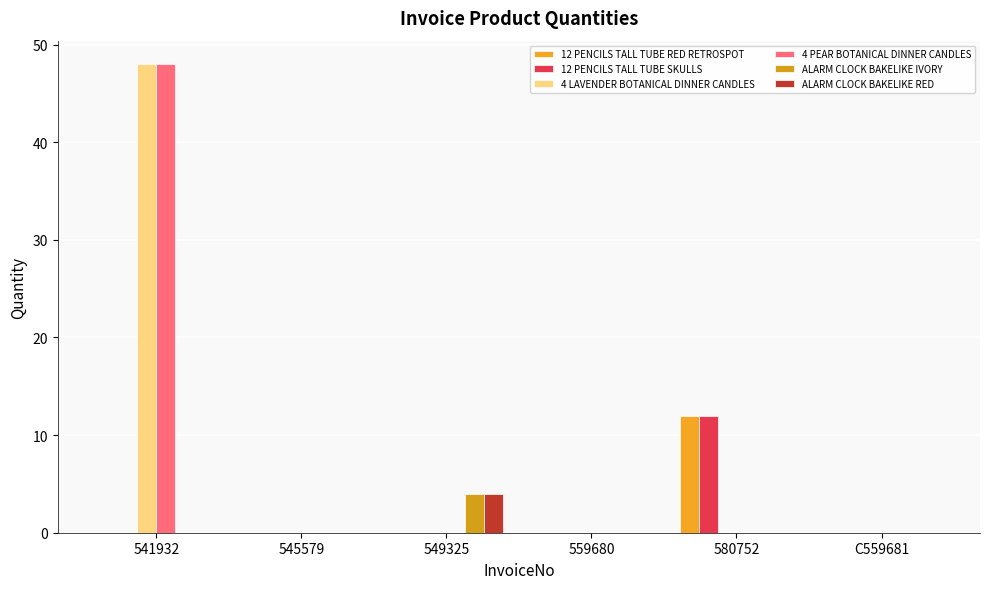

Which series has the largest range (max minus min)?

4 LAVENDER BOTANICAL DINNER CANDLES